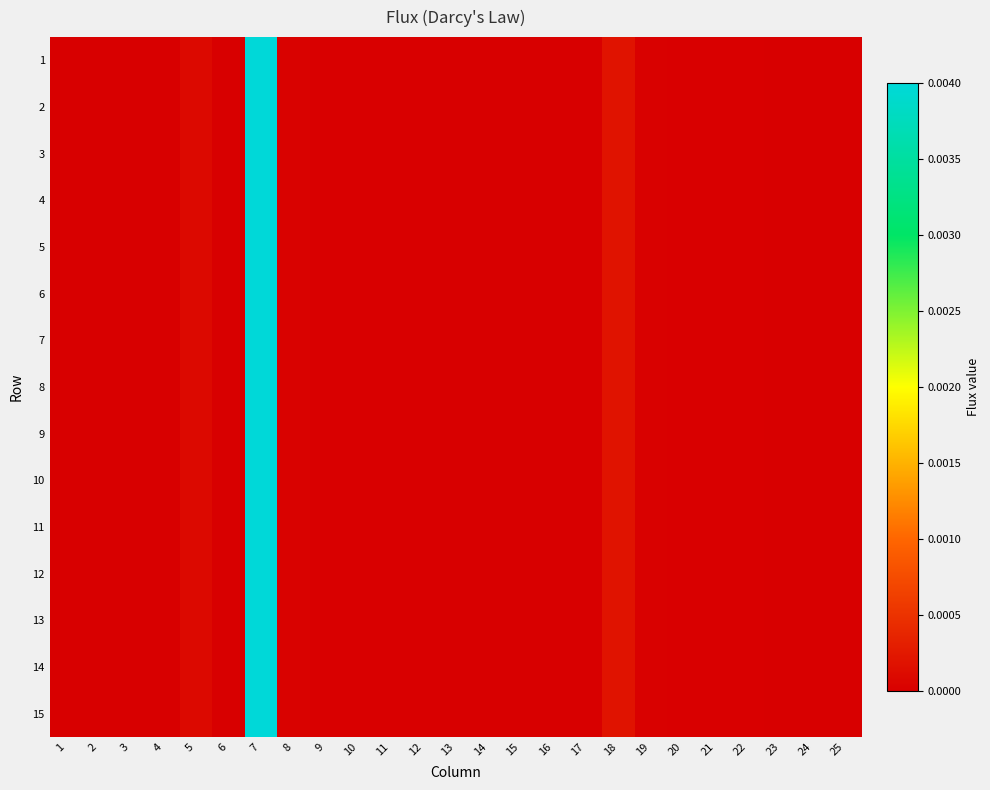

Rank the series by their maximum value, from highest to lowest.

1, 2, 3, 4, 5, 6, 7, 8, 9, 10, 11, 12, 13, 14, 15